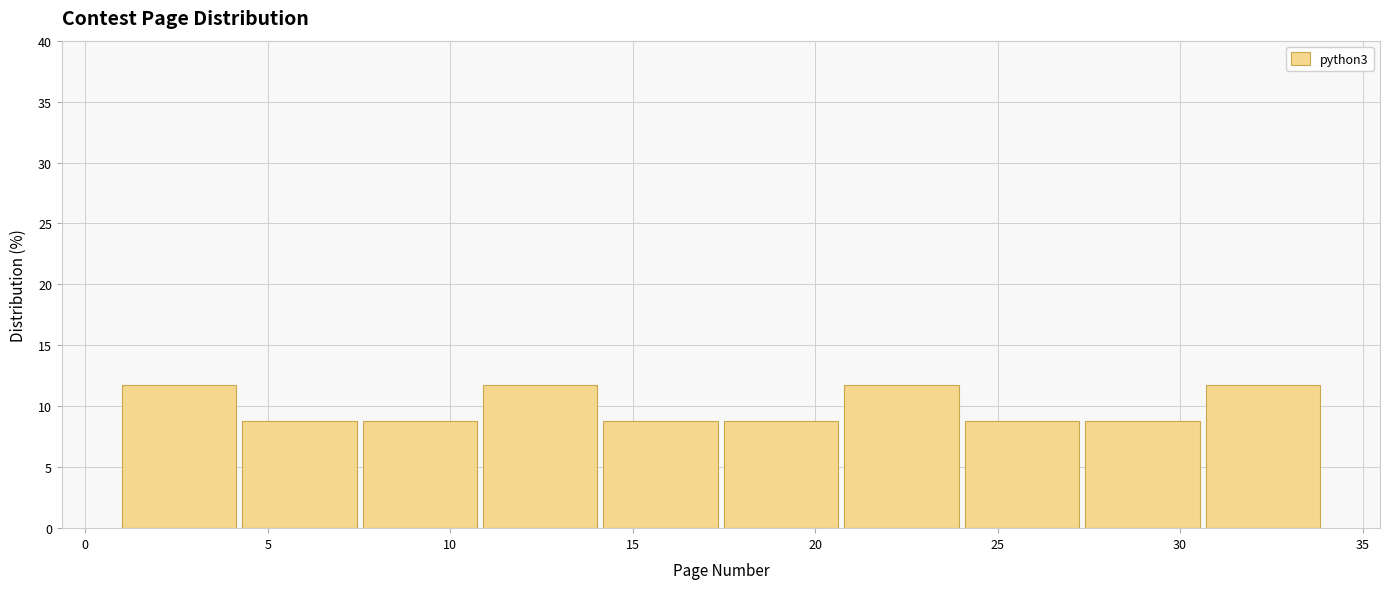

Reading left to right, transcribe this chart: for each bar, give the range it covers on the x-axis and its height. Neither the bar edges nor the heights are printed on the chart, so give them approximately, as read against the axes.

1.0 to 4.3: 12
4.3 to 7.6: 9
7.6 to 10.9: 9
10.9 to 14.2: 12
14.2 to 17.5: 9
17.5 to 20.8: 9
20.8 to 24.1: 12
24.1 to 27.4: 9
27.4 to 30.7: 9
30.7 to 34.0: 12